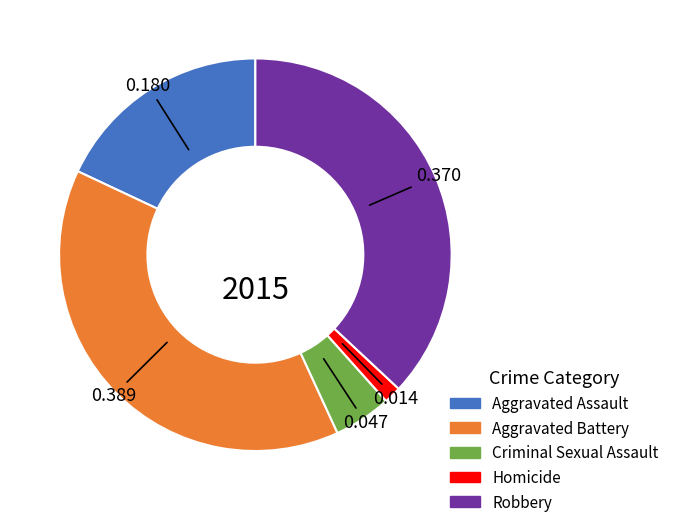

Rank the categories by value from highest to lowest.

Aggravated Battery, Robbery, Aggravated Assault, Criminal Sexual Assault, Homicide